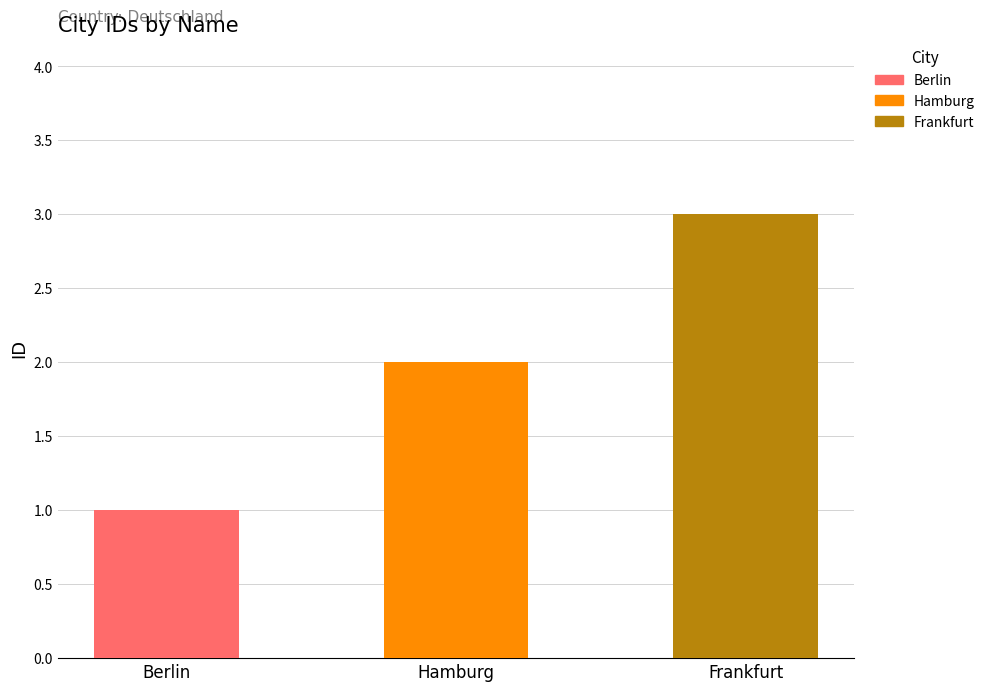

Rank the categories by value from highest to lowest.

Frankfurt, Hamburg, Berlin